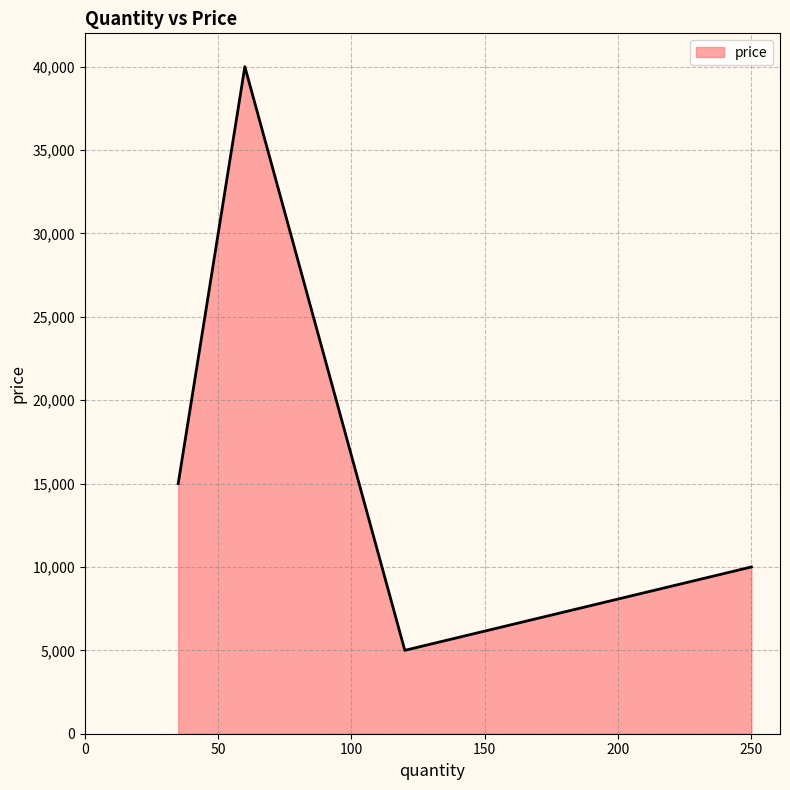

True or false: there are more than 2 points higher than both neighbors.

False